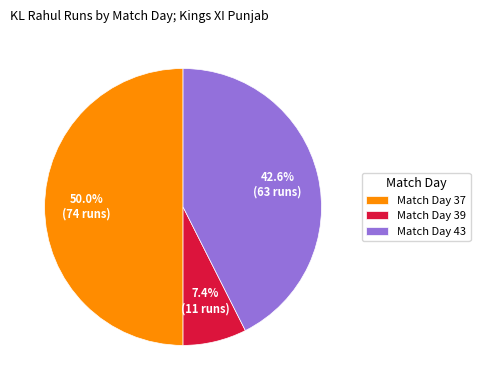

What portion of the pie excludes Match Day 37?

50.0%